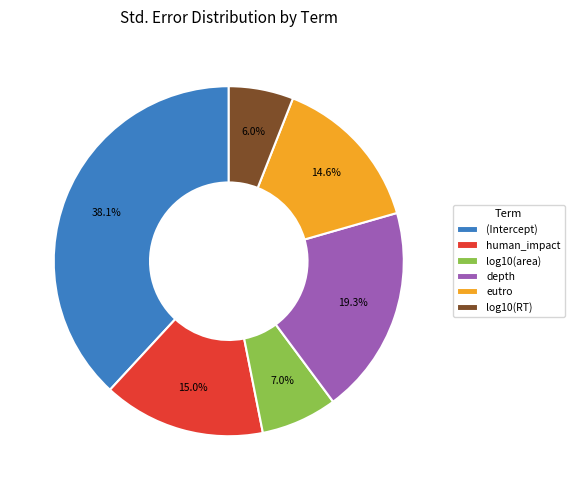

Count the number of slices in the pie.

6